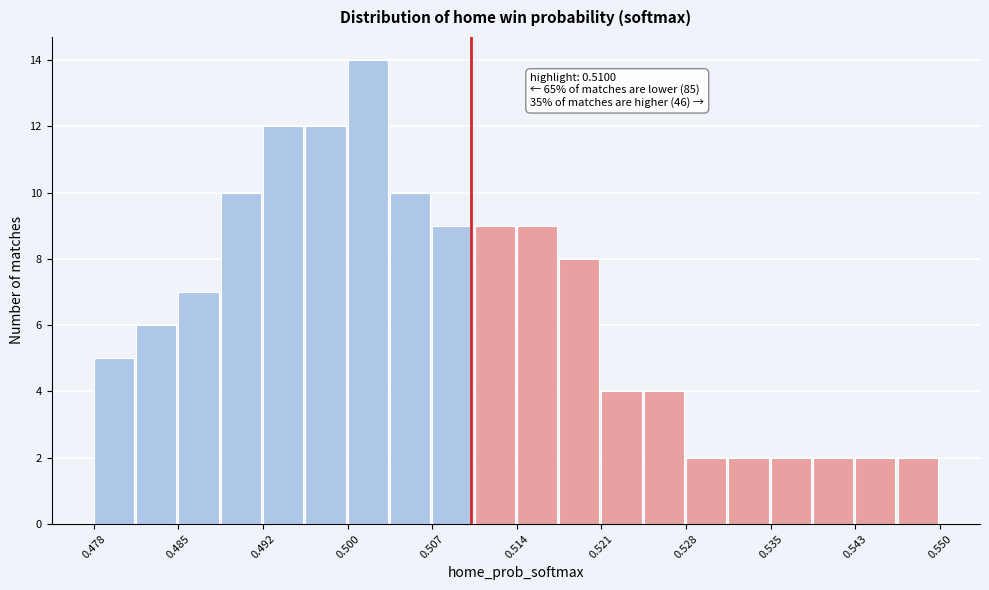

Around what value on the x-axis is the tallest bar? Give the approximate position of its centre, as read against the axis.

0.501